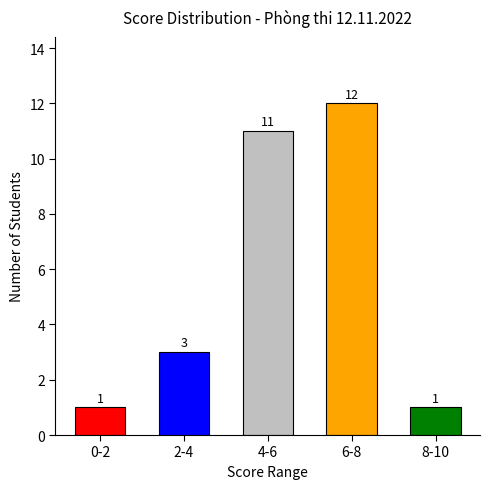

What is the difference between the maximum and minimum values?

11